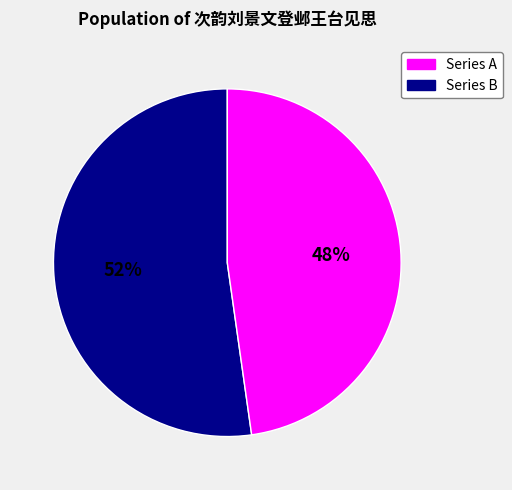

How many slices are in this pie chart?

2